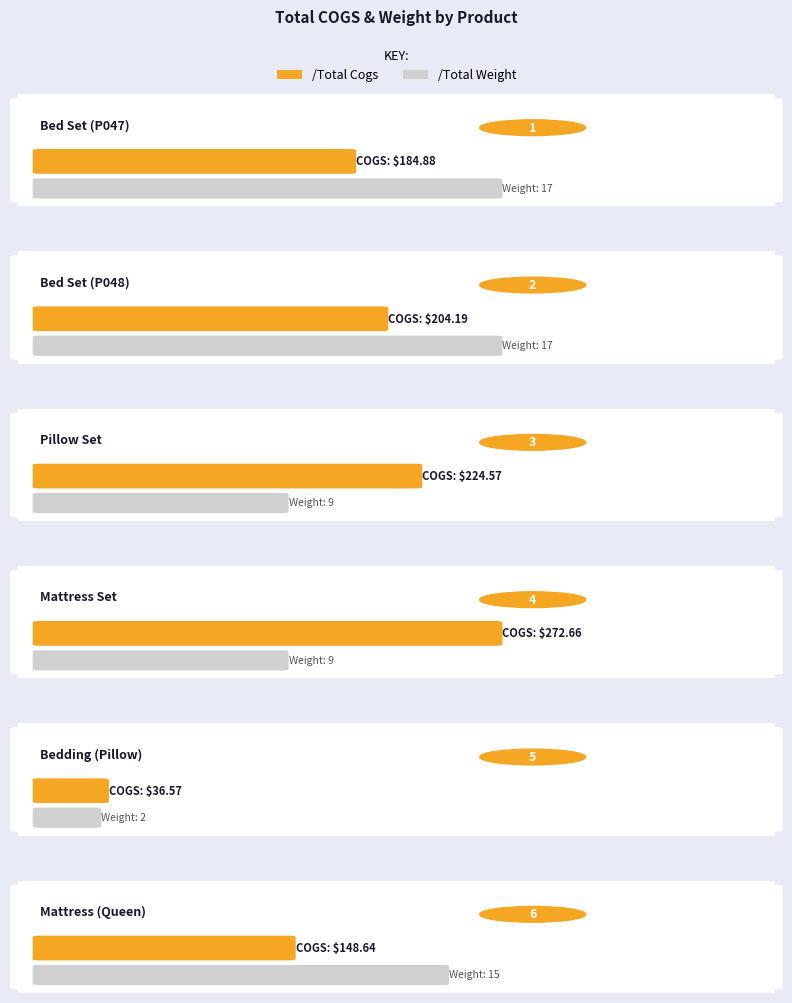

Is it true that /Total Weight equals 2.0 at Bedding (Pillow)?

True